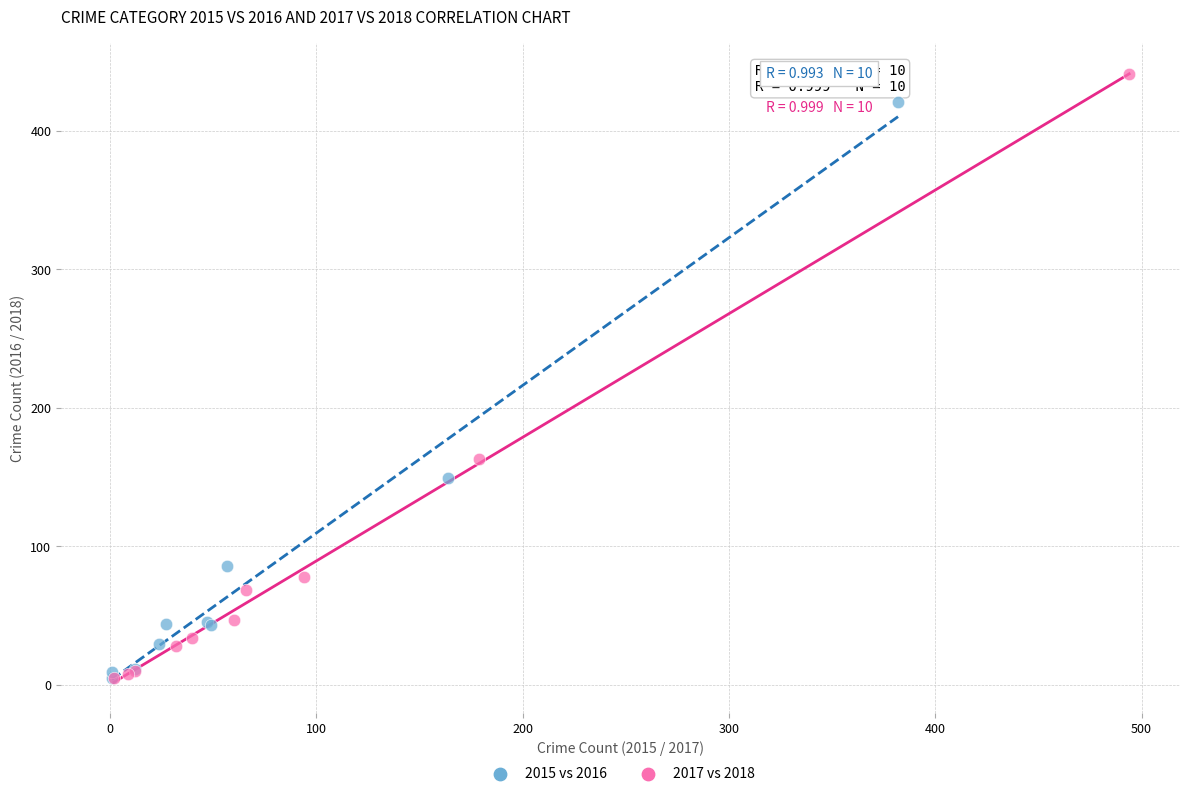

Which series contains the highest Y value?

2017 vs 2018